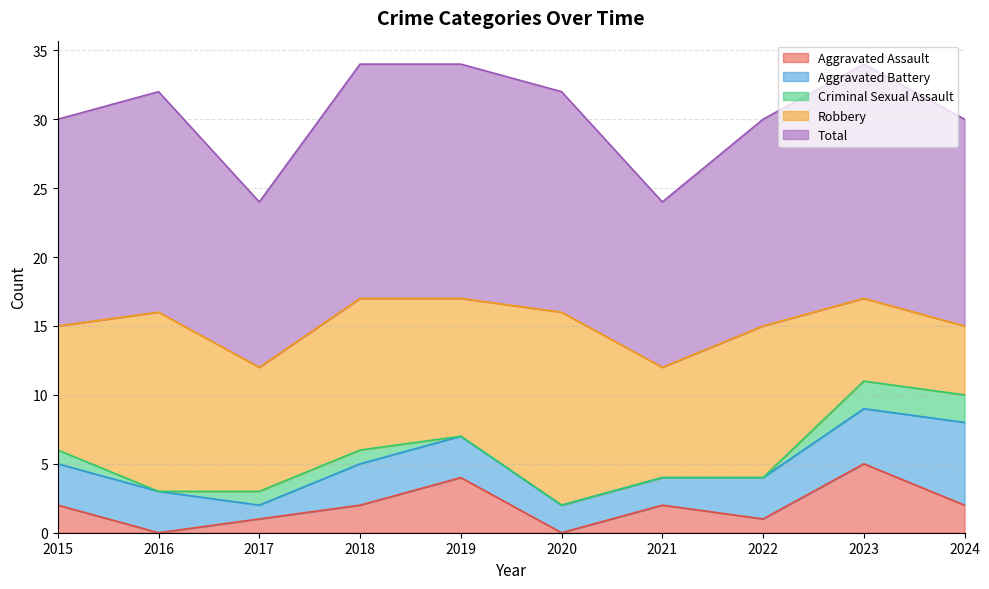

Reading right to left, list all the values displayed in this chart.

Aggravated Assault: 2024=2	2023=5	2022=1	2021=2	2020=0	2019=4	2018=2	2017=1	2016=0	2015=2
Aggravated Battery: 2024=6	2023=4	2022=3	2021=2	2020=2	2019=3	2018=3	2017=1	2016=3	2015=3
Criminal Sexual Assault: 2024=2	2023=2	2022=0	2021=0	2020=0	2019=0	2018=1	2017=1	2016=0	2015=1
Robbery: 2024=5	2023=6	2022=11	2021=8	2020=14	2019=10	2018=11	2017=9	2016=13	2015=9
Total: 2024=15	2023=17	2022=15	2021=12	2020=16	2019=17	2018=17	2017=12	2016=16	2015=15